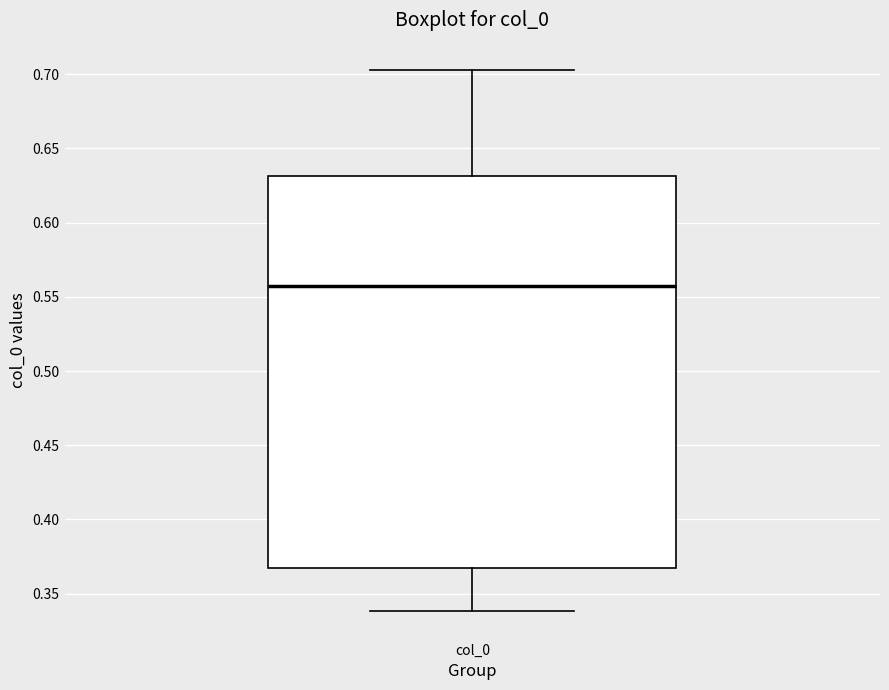

Transcribe this box plot: give where the median line is, the range the box spans, and where the two whiskers end, as read against the y-axis. The values are not printed on the chart, so give them approximately, as read against the axis.

median 0.555, box 0.365 to 0.630, whiskers 0.340 to 0.705